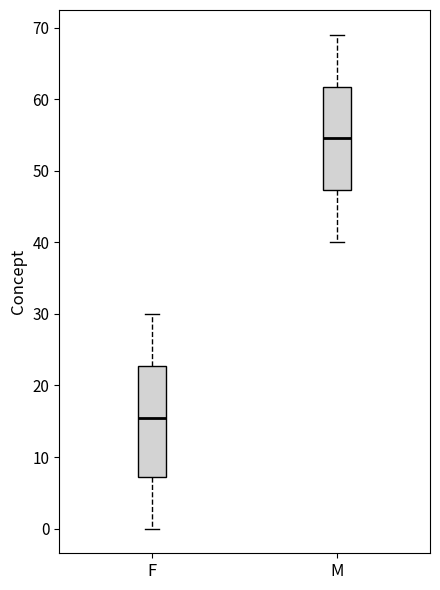

Which box has the highest median line?

M